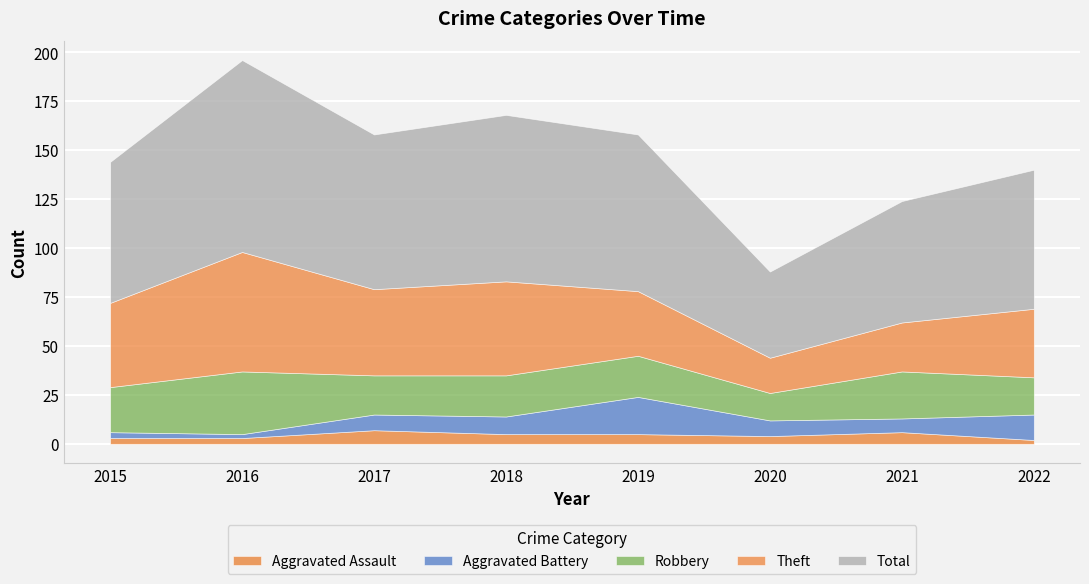

Is the value of Robbery at 2015 greater than the value of Aggravated Assault at 2020?

Yes